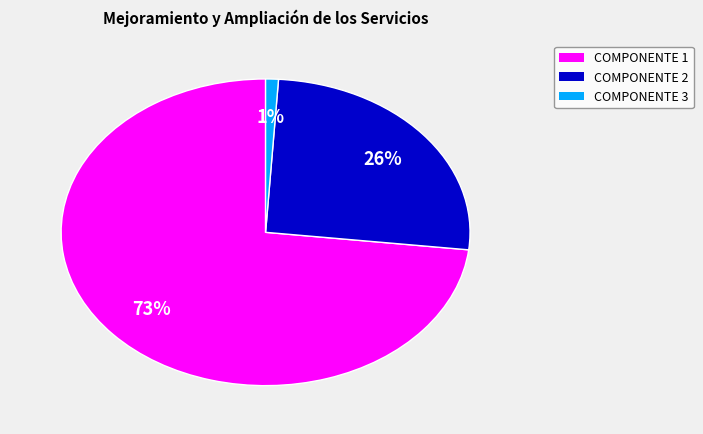

Is there any slice that represents more than half of the pie?

Yes